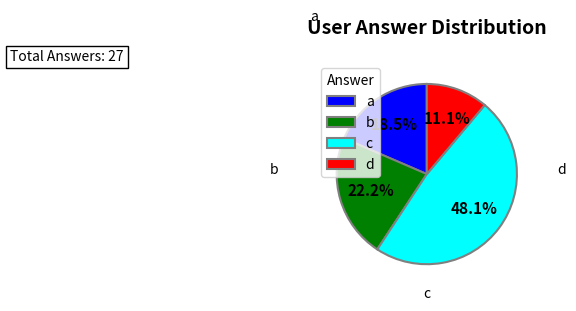

What portion of the pie excludes b?

77.8%